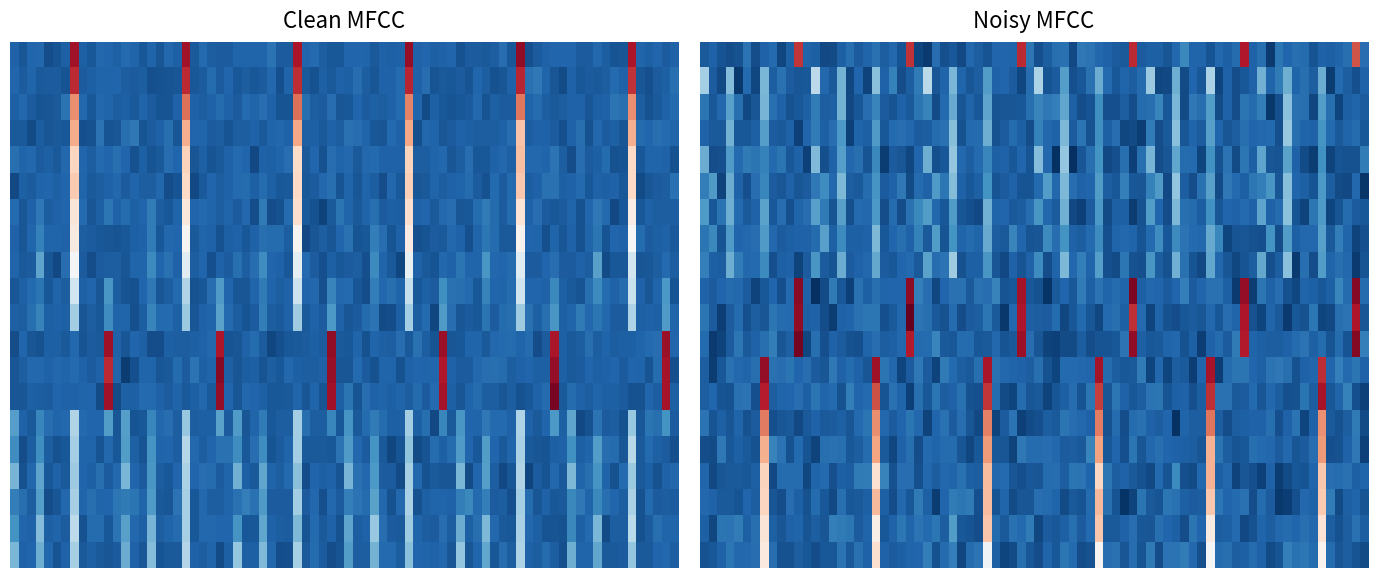

Reading left to right, list all the values displayed in this chart.

r0: 0=0	1=0	2=0	3=0	4=0	5=0	6=0	7=14	8=0	9=0	10=0	11=0	12=0
r1: 0=0	1=0	2=0	3=0	4=0	5=0	6=0	7=13	8=0	9=0	10=0	11=0	12=0
r2: 0=0	1=0	2=0	3=0	4=0	5=0	6=0	7=11	8=0	9=0	10=0	11=0	12=0
r3: 0=0	1=0	2=0	3=0	4=0	5=0	6=0	7=10	8=0	9=0	10=0	11=0	12=0
r4: 0=0	1=0	2=0	3=0	4=0	5=0	6=0	7=9	8=0	9=0	10=0	11=0	12=0
r5: 0=0	1=0	2=0	3=0	4=0	5=0	6=0	7=9	8=0	9=0	10=0	11=0	12=0
r6: 0=0	1=0	2=0	3=1	4=0	5=0	6=0	7=8	8=0	9=0	10=0	11=0	12=0
r7: 0=0	1=0	2=0	3=1	4=0	5=0	6=0	7=7	8=0	9=0	10=0	11=0	12=0
r8: 0=0	1=0	2=0	3=2	4=0	5=0	6=0	7=6	8=0	9=0	10=0	11=0	12=0
r9: 0=0	1=0	2=0	3=1	4=0	5=0	6=0	7=5	8=0	9=0	10=0	11=2	12=0
r10: 0=0	1=0	2=0	3=1	4=0	5=0	6=0	7=4	8=0	9=0	10=0	11=2	12=0
r11: 0=0	1=0	2=0	3=0	4=0	5=0	6=0	7=0	8=0	9=0	10=0	11=14	12=0
r12: 0=0	1=0	2=0	3=0	4=0	5=0	6=0	7=0	8=0	9=0	10=0	11=14	12=0
r13: 0=0	1=0	2=0	3=0	4=0	5=0	6=0	7=0	8=0	9=0	10=0	11=14	12=0
r14: 0=2	1=0	2=0	3=1	4=0	5=0	6=0	7=4	8=0	9=0	10=0	11=2	12=0
r15: 0=2	1=0	2=0	3=2	4=0	5=0	6=0	7=4	8=0	9=0	10=0	11=0	12=0
r16: 0=3	1=0	2=0	3=2	4=0	5=0	6=0	7=4	8=0	9=0	10=0	11=0	12=0
r17: 0=1	1=1	2=0	3=2	4=0	5=0	6=0	7=4	8=0	9=0	10=0	11=0	12=0
r18: 0=2	1=0	2=0	3=3	4=0	5=0	6=0	7=4	8=0	9=0	10=0	11=0	12=0
r19: 0=3	1=0	2=0	3=3	4=0	5=0	6=0	7=4	8=0	9=0	10=0	11=0	12=0